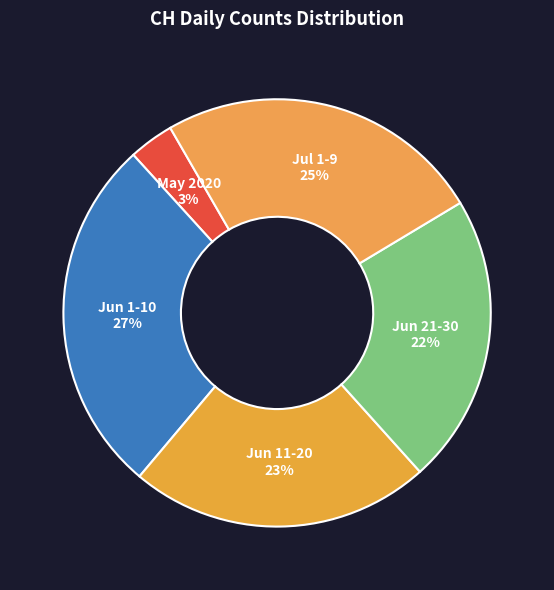

Which category has the biggest portion of the pie?

Jun 1-10